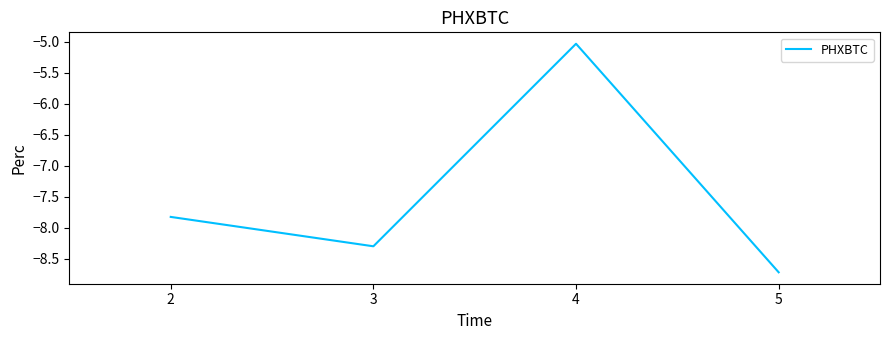

At which category does the chart reach its minimum across all series?

5